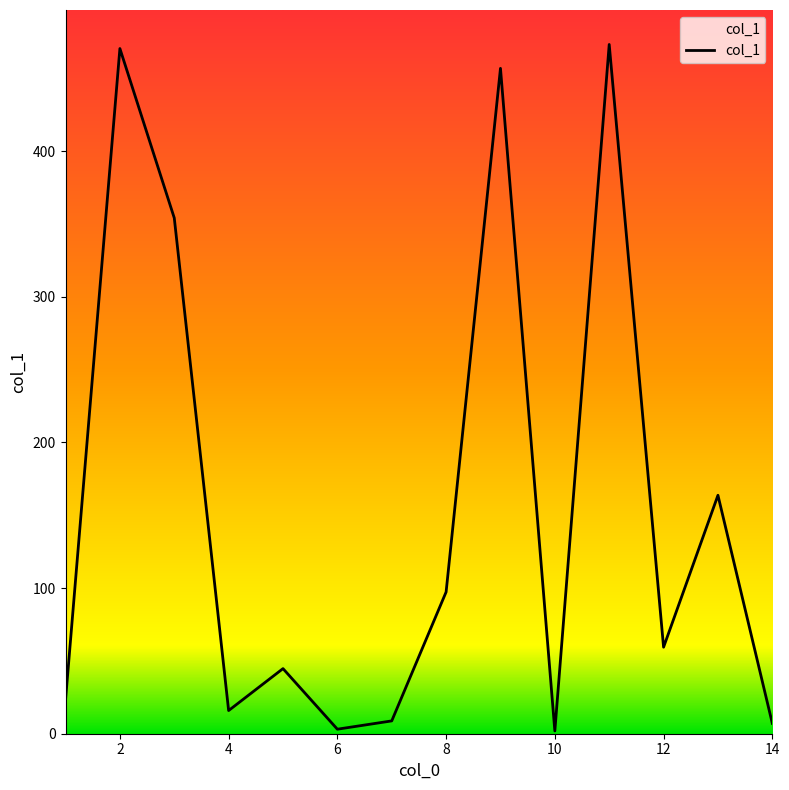

Is it true that the value at 2 is 780.6?

False